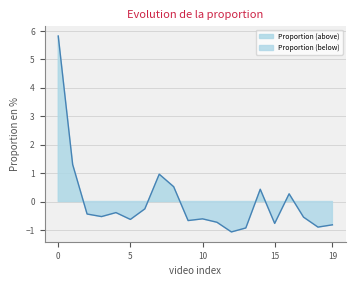

The chart shows a value of -1.1 at 15. True or false?

False